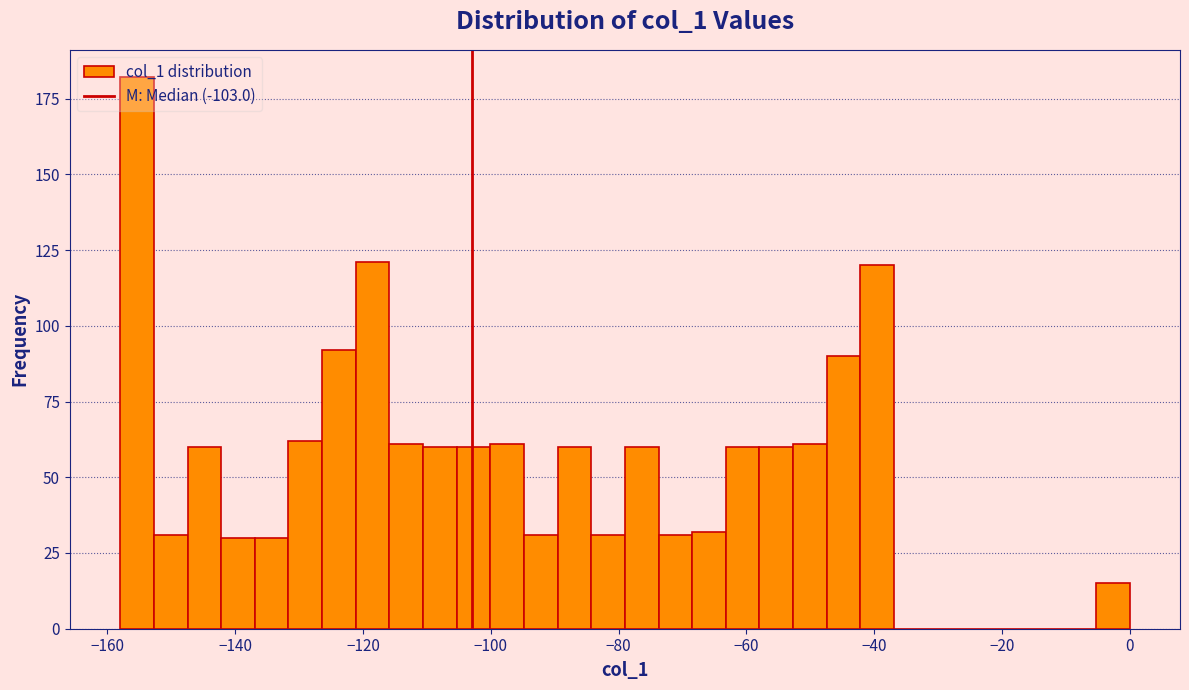

Read against the x-axis, roughly where is the centre of the tallest bar?

-156